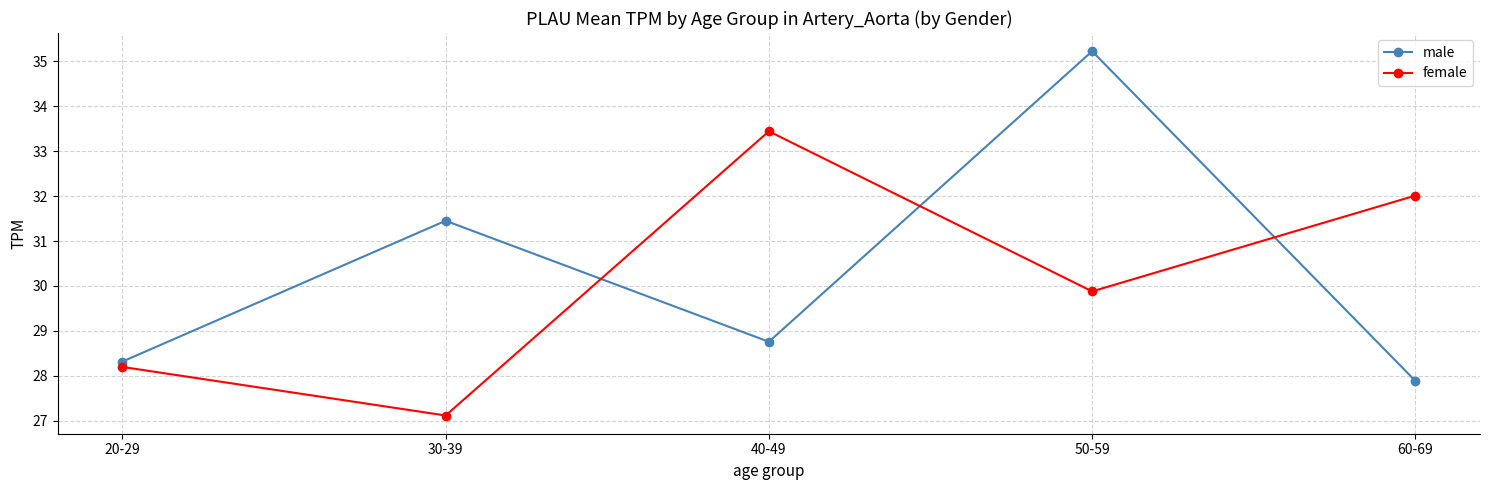

Between 50-59 and 60-69, which series saw the biggest shift?

male